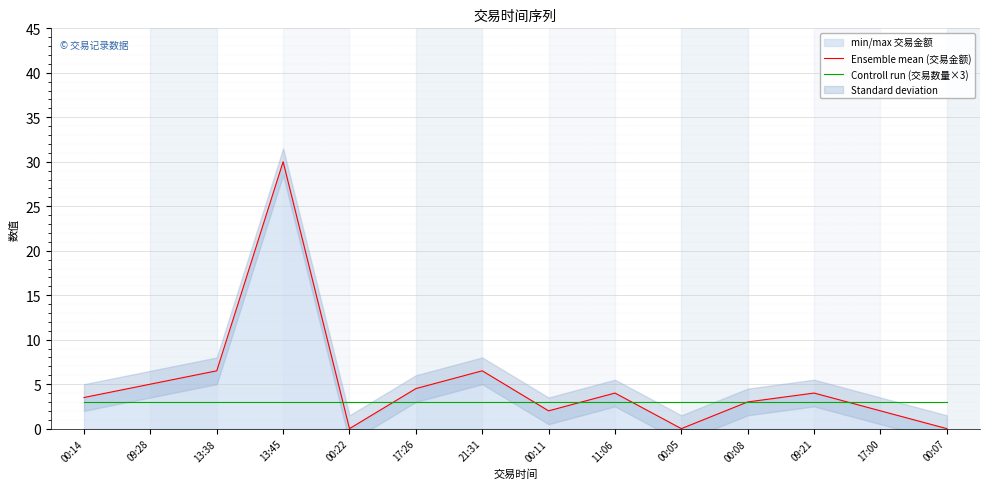

Where is the first local maximum for Ensemble mean (交易金额)?

13:45